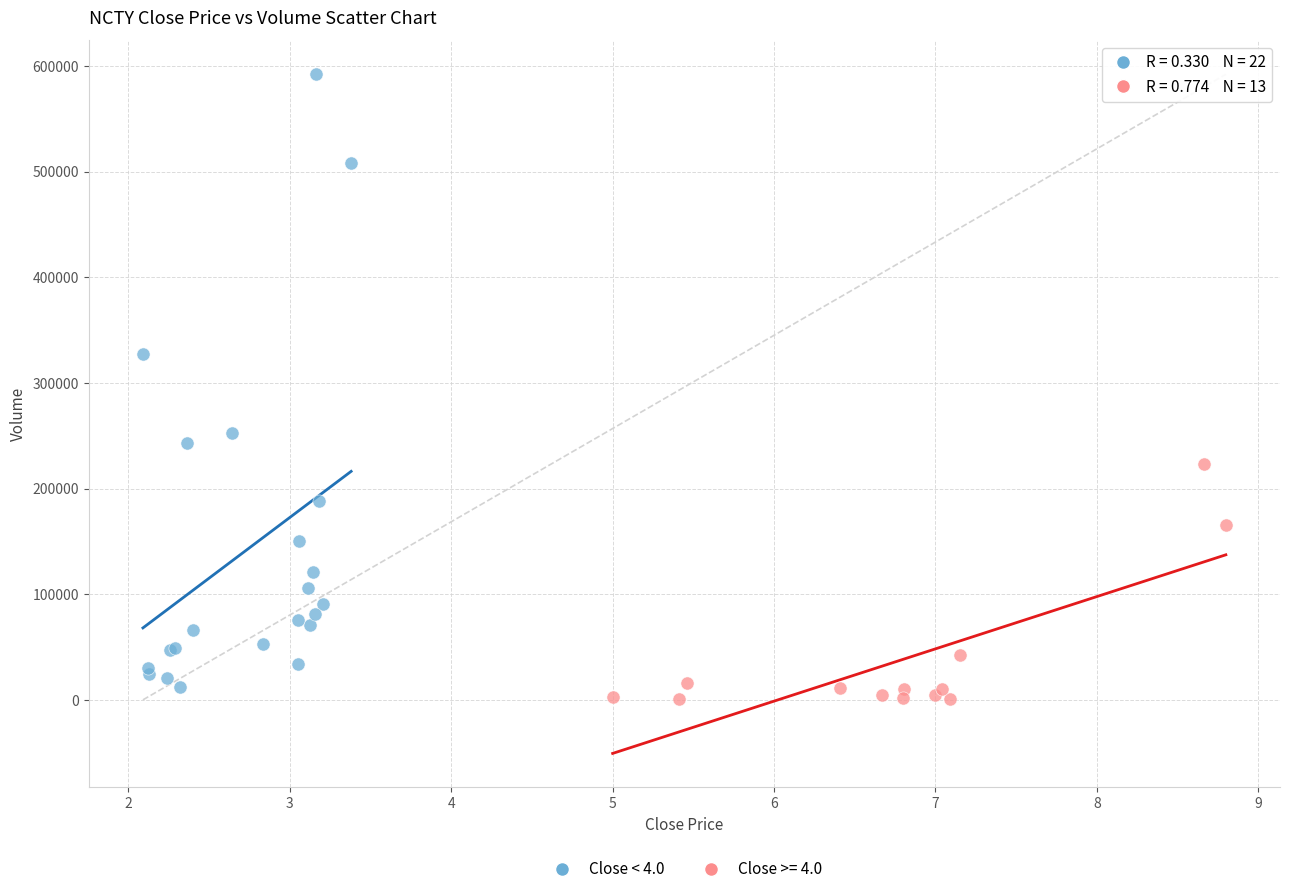

Which series contains the highest Y value?

Close < 4.0